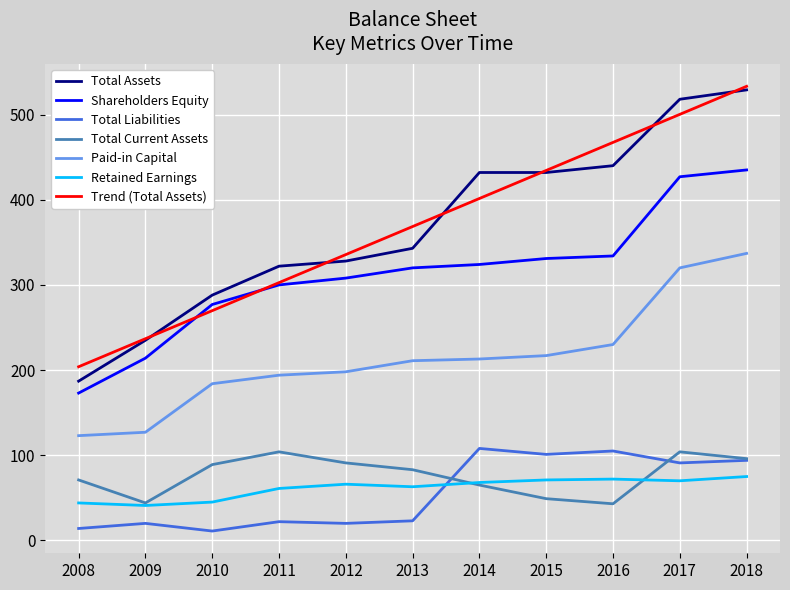

What are all the series names shown in the legend?

Total Assets, Shareholders Equity, Total Liabilities, Total Current Assets, Paid-in Capital, Retained Earnings, Trend (Total Assets)